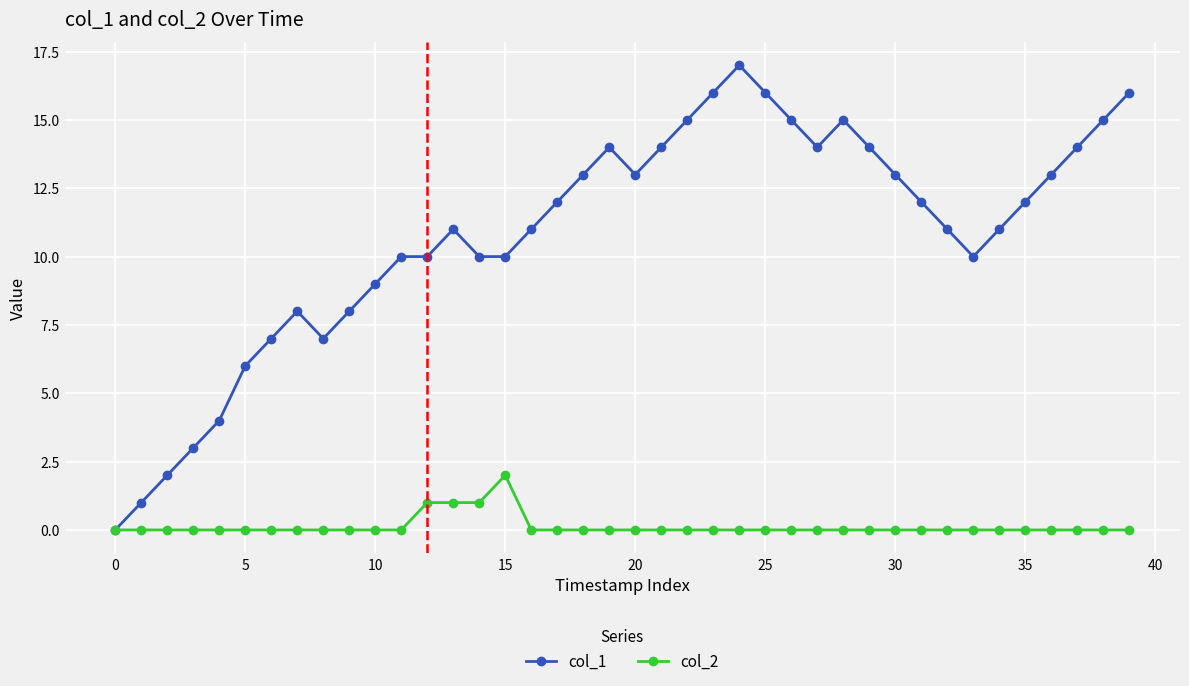

True or false: col_1 has more than 2 points higher than both neighbors.

True